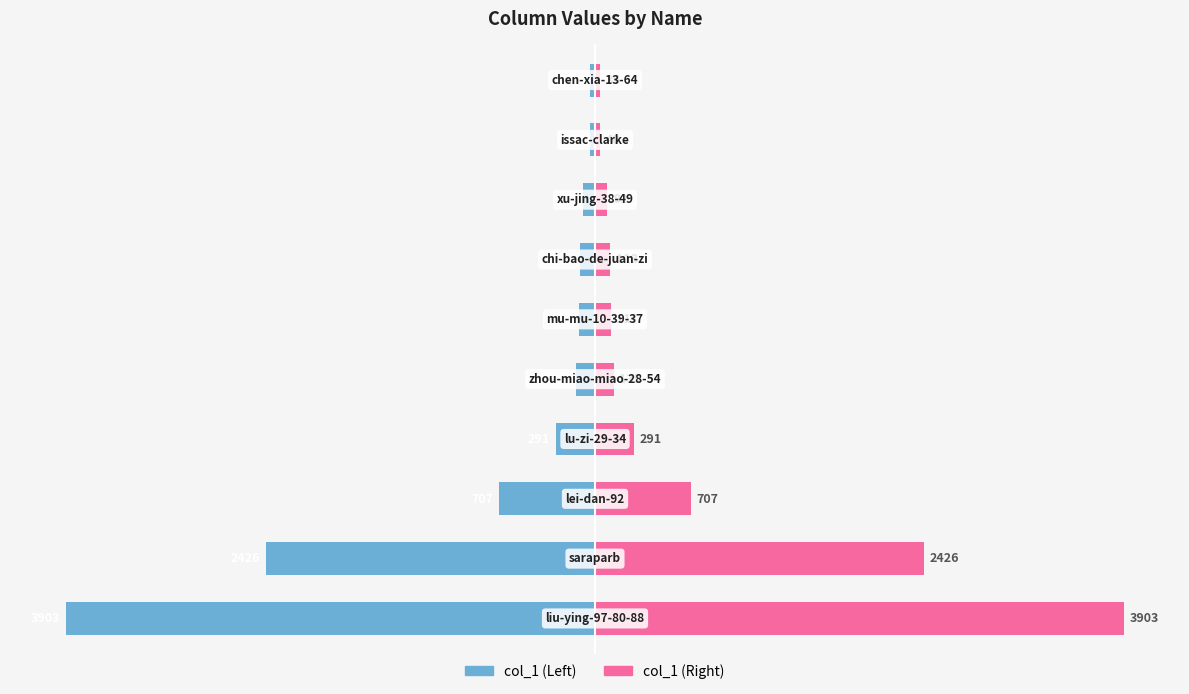

What is the difference between the col_1 (right) values at 2 and 8?

16.2